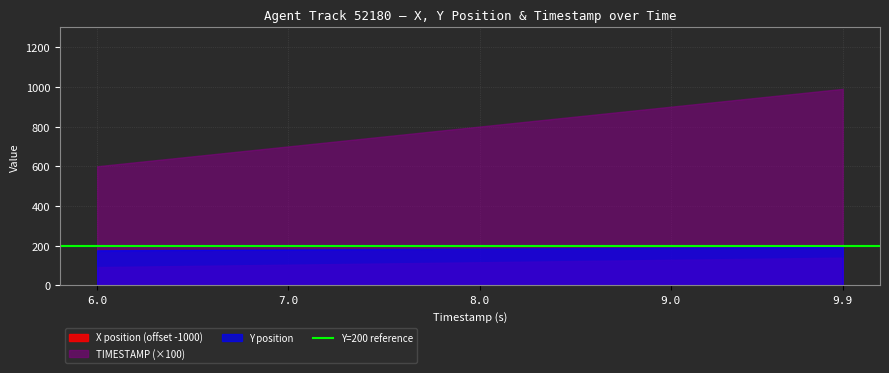

Reading right to left, list all the values displayed in this chart.

X: 1139.4	1138.2	1137.0	1135.7	1134.5	1133.3	1132.1	1130.8	1129.6	1128.4	1127.2	1126.0	1124.7	1123.5	1122.3	1121.0	1119.8	1118.6	1117.4	1116.2	1114.9	1113.7	1112.5	1111.2	1110.0	1108.8	1107.6	1106.4	1105.1	1103.9	1102.7	1101.5	1100.2	1099.0	1097.8	1096.6	1095.4	1094.2	1093.0	1091.9
Y: 193.4	192.9	192.5	192.1	191.6	191.2	190.7	190.3	189.9	189.4	189.0	188.5	188.1	187.7	187.2	186.8	186.4	185.9	185.5	185.0	184.6	184.2	183.7	183.3	182.8	182.4	182.0	181.5	181.1	180.7	180.2	179.8	179.3	178.9	178.5	178.0	177.6	177.2	176.8	176.4
TIMESTAMP: 9.9	9.8	9.7	9.6	9.5	9.4	9.3	9.2	9.1	9.0	8.9	8.8	8.7	8.6	8.5	8.4	8.3	8.2	8.1	8.0	7.9	7.8	7.7	7.6	7.5	7.4	7.3	7.2	7.1	7.0	6.9	6.8	6.7	6.6	6.5	6.4	6.3	6.2	6.1	6.0